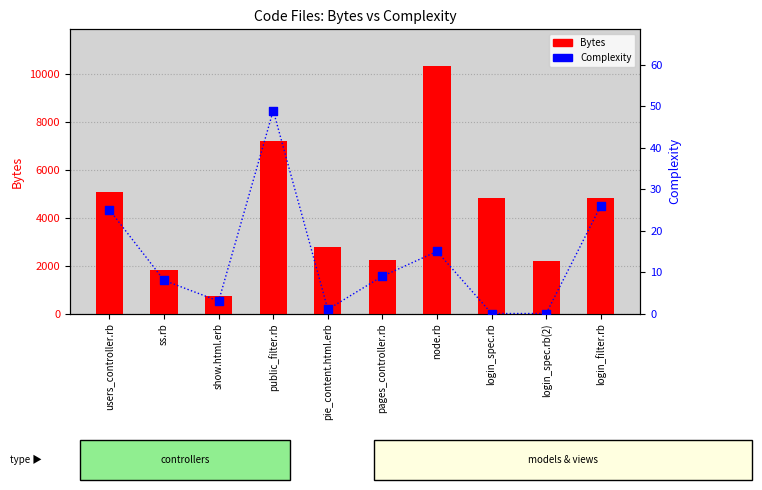

Which series has the widest spread of Y values?

Bytes